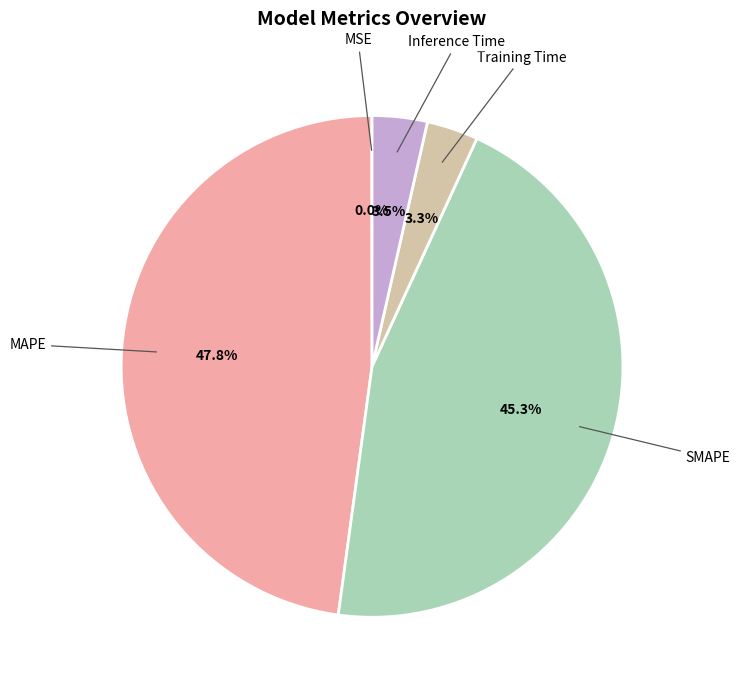

Is the sum of SMAPE and MAPE greater than half?

Yes